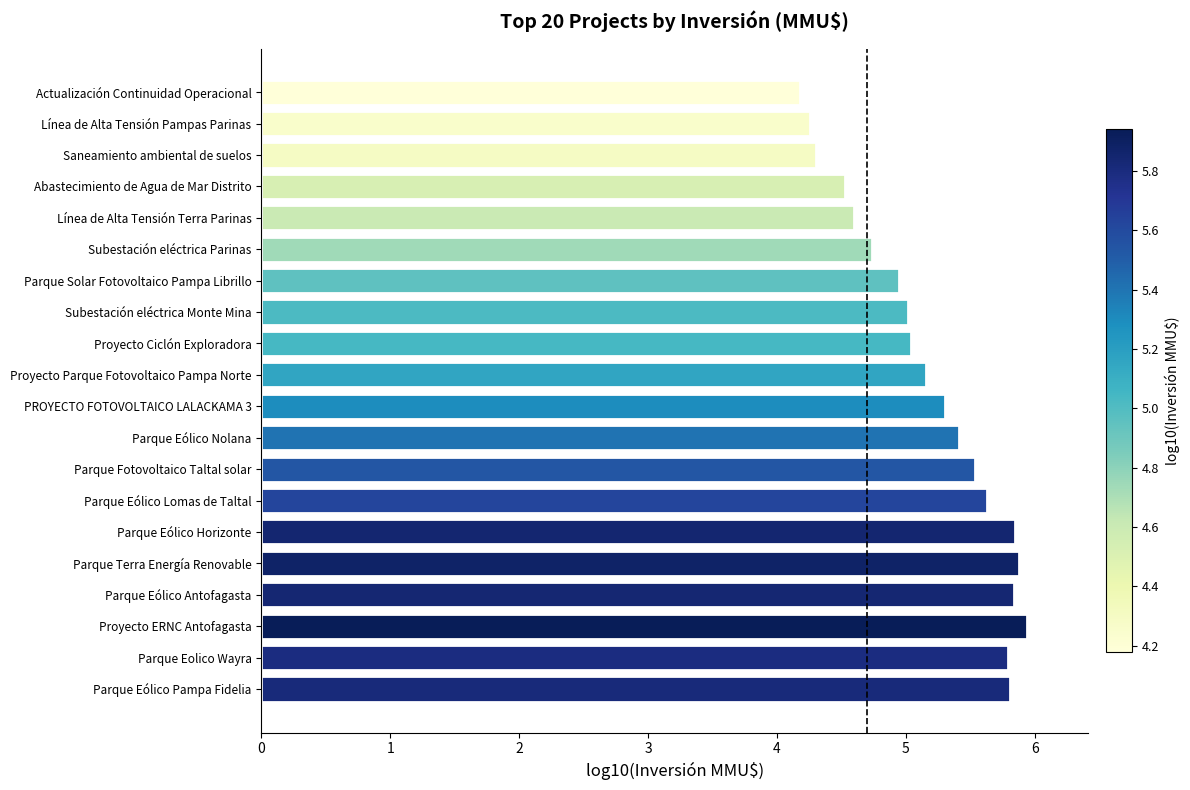

What is the average value?

5.2